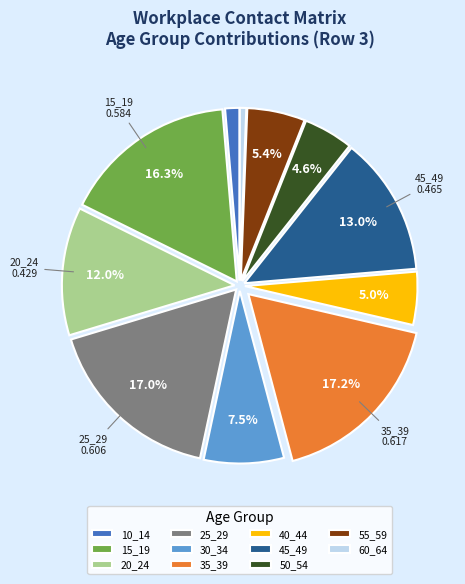

Is it true that 50_54 is 5% of the pie?

True